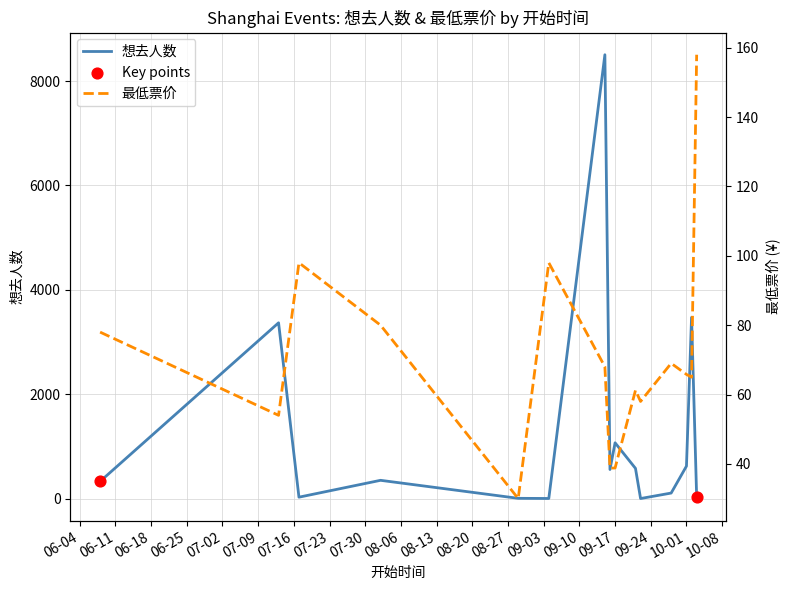

What are all the series names shown in the legend?

想去人数, 最低票价